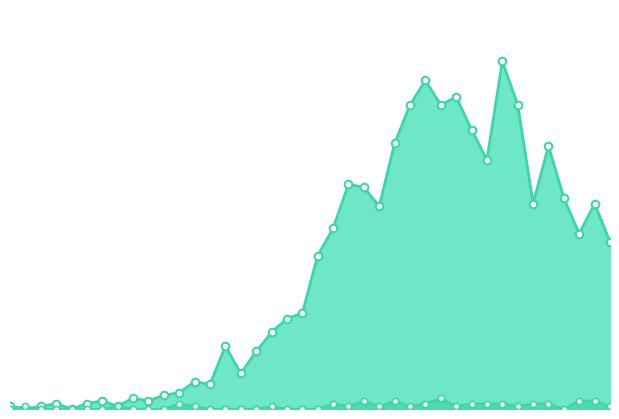

Which series contains the highest Y value?

value